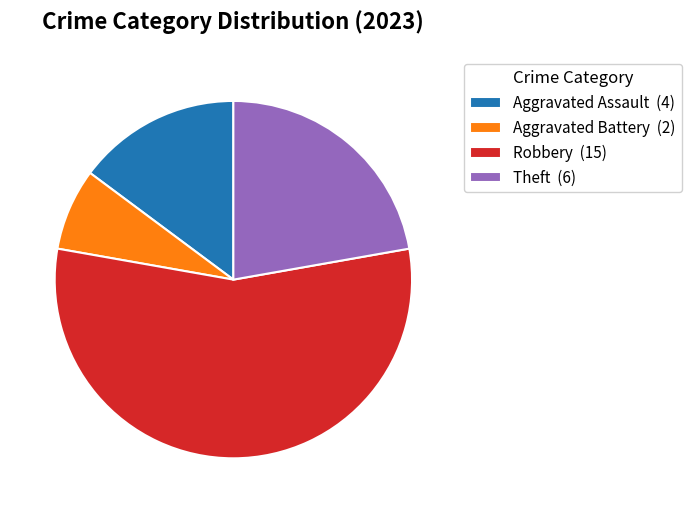

True or false: Theft (6) accounts for 22% of the total.

True